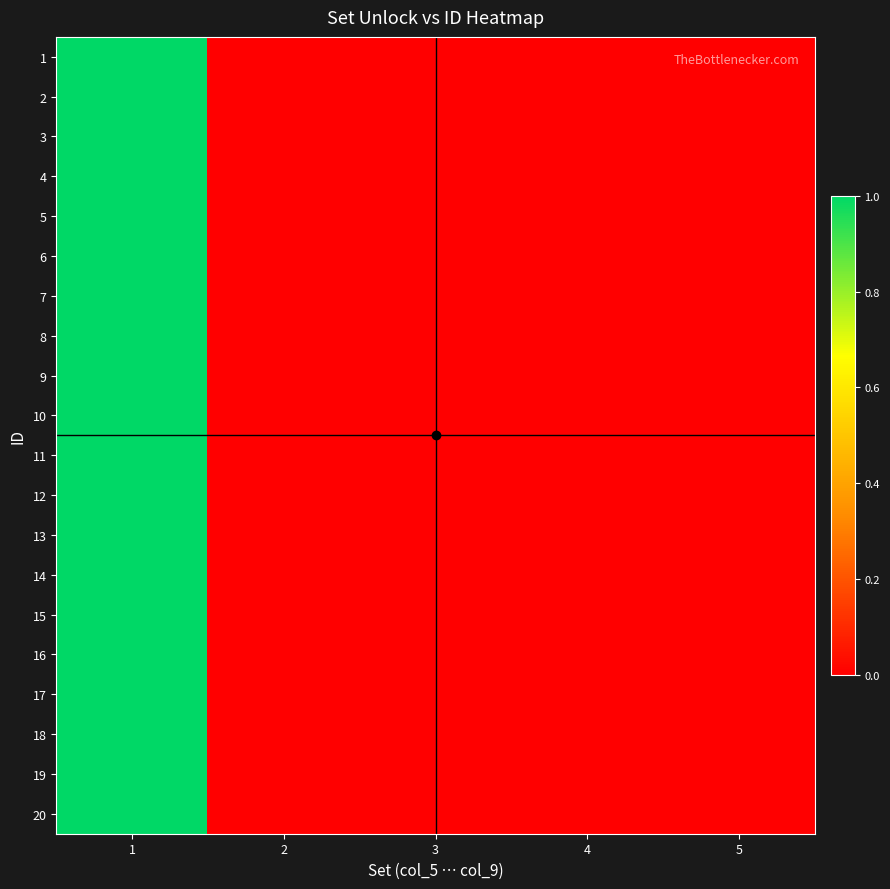

What is the sum of all 5 values?

1